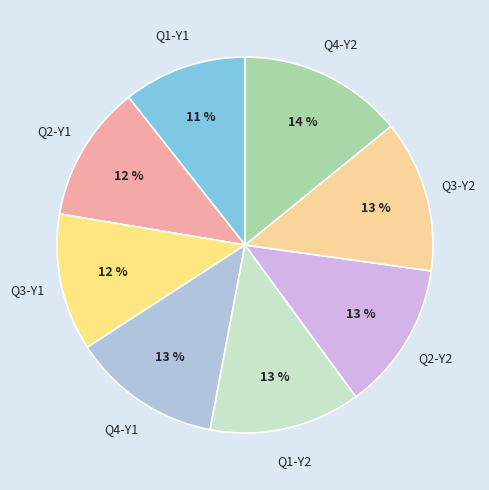

To the nearest percent, what is the combined percentage of Q1-Y2 and Q2-Y2?

26%